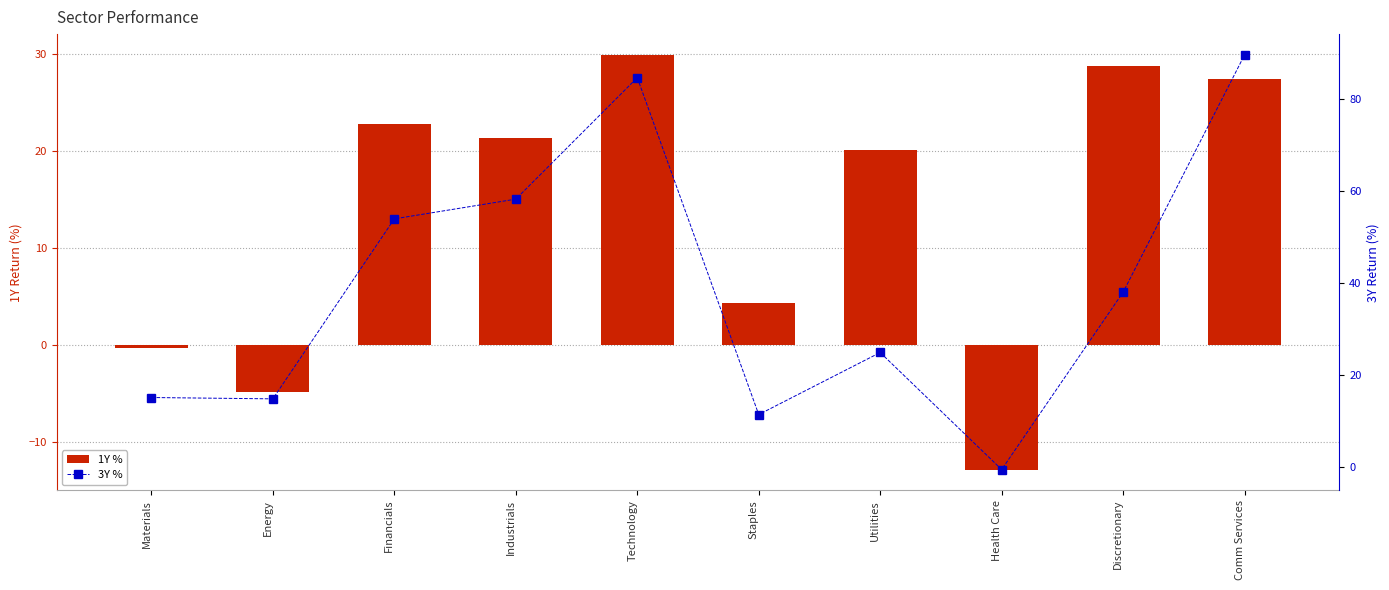

Does the chart contain stacked bars?

No